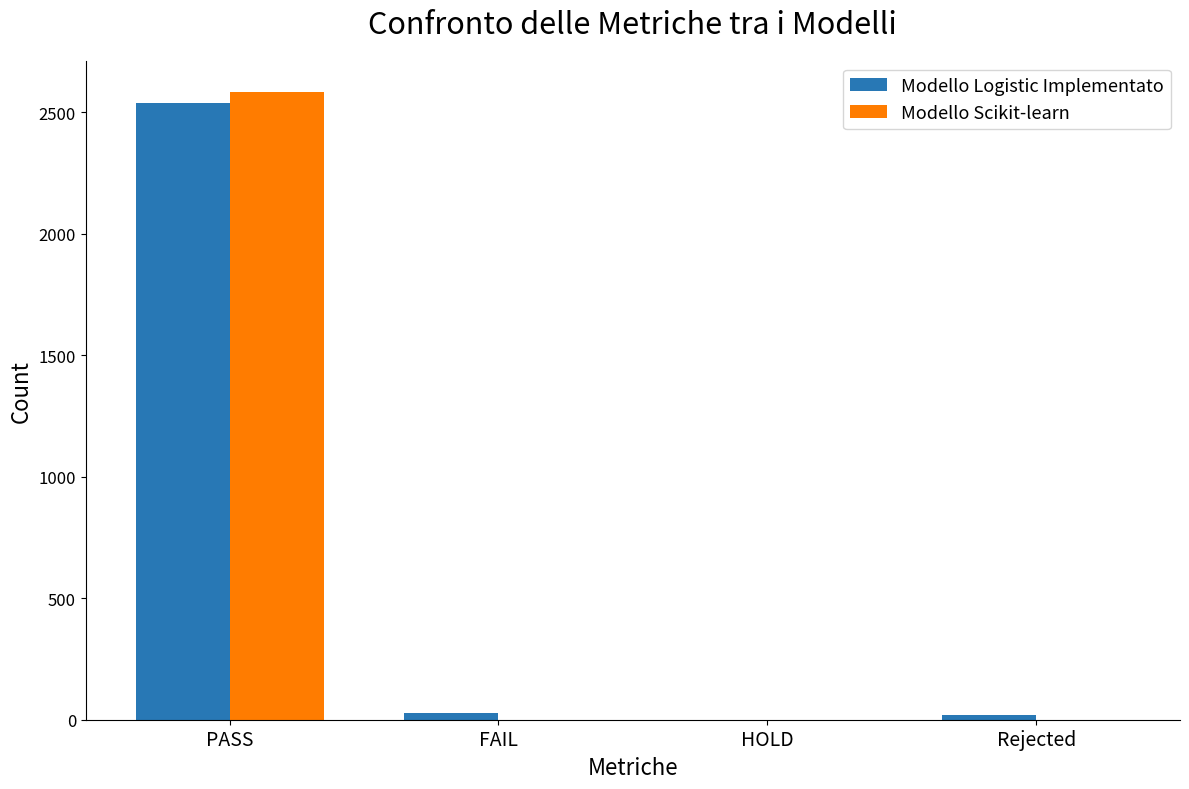

Which series has the largest range (max minus min)?

Modello Scikit-learn